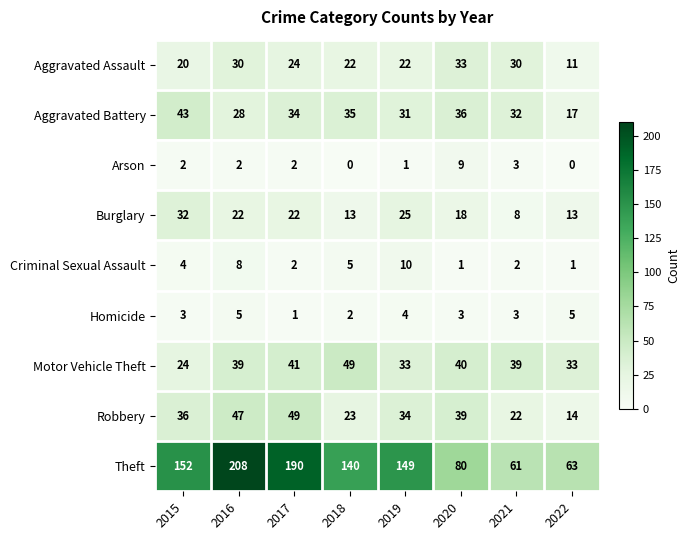

Is the value of Theft at 2022 greater than the value of Burglary at 2019?

Yes